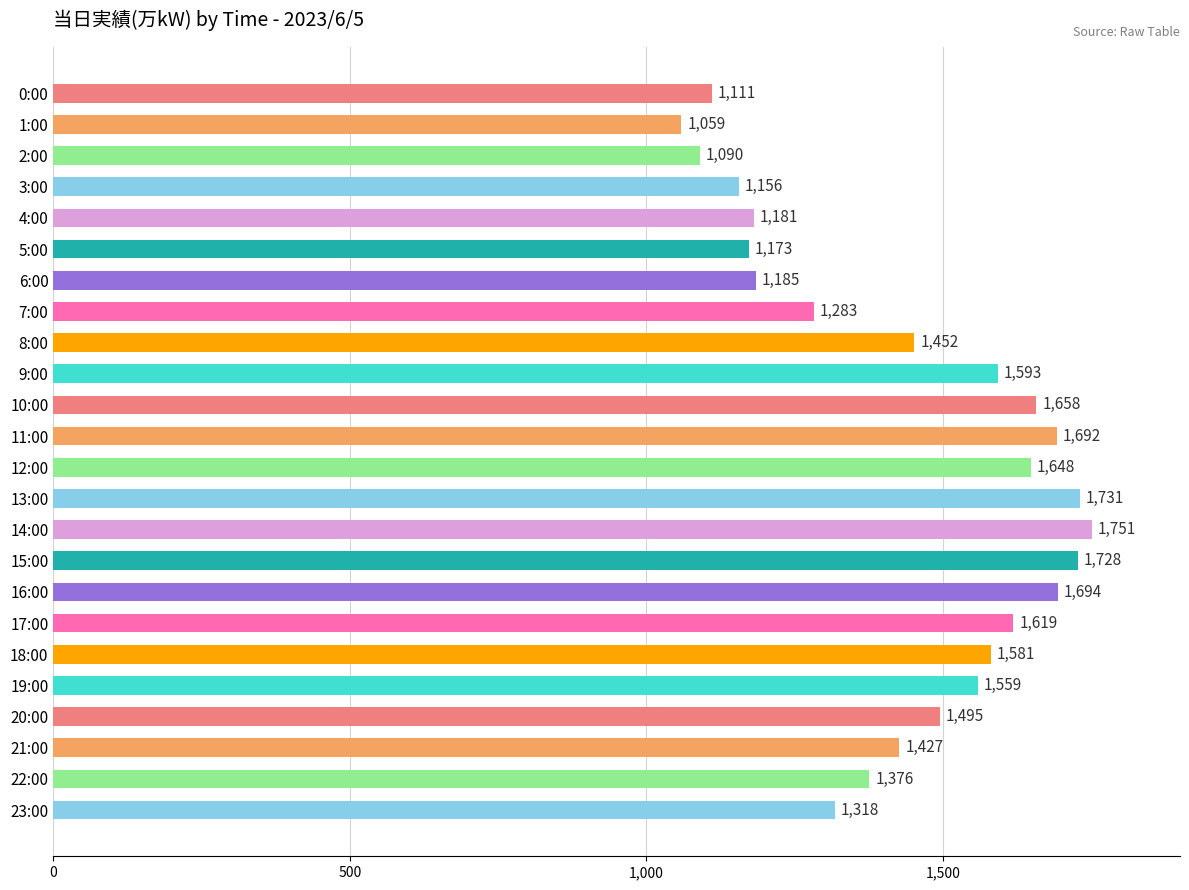

What is the maximum value shown in the chart?

1751